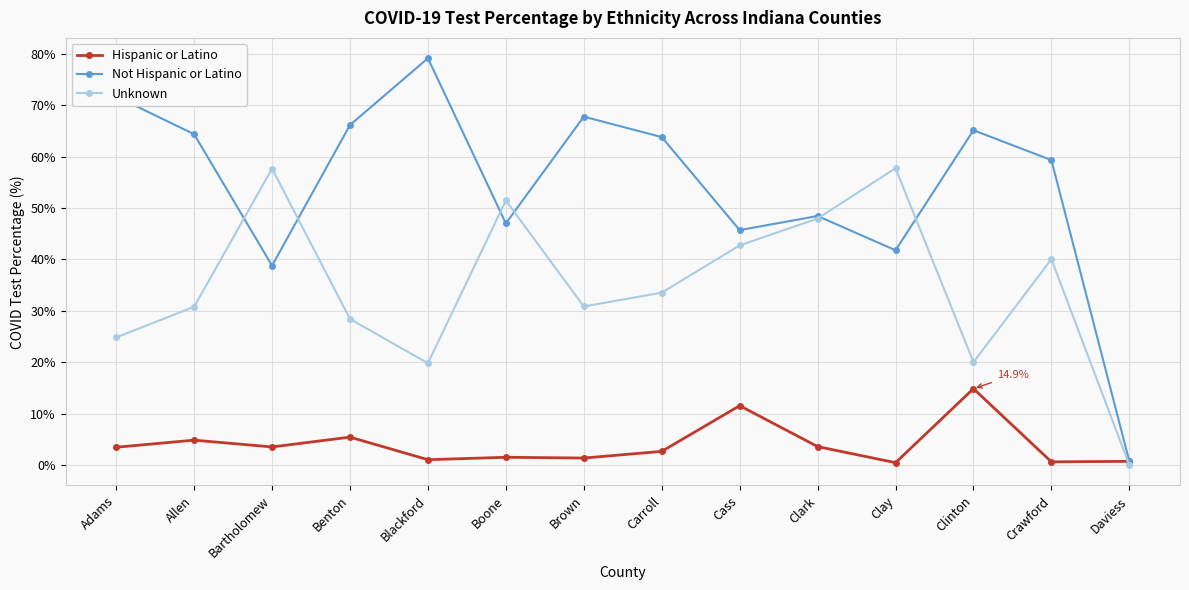

What is the label of the 1st point from the left?

Adams